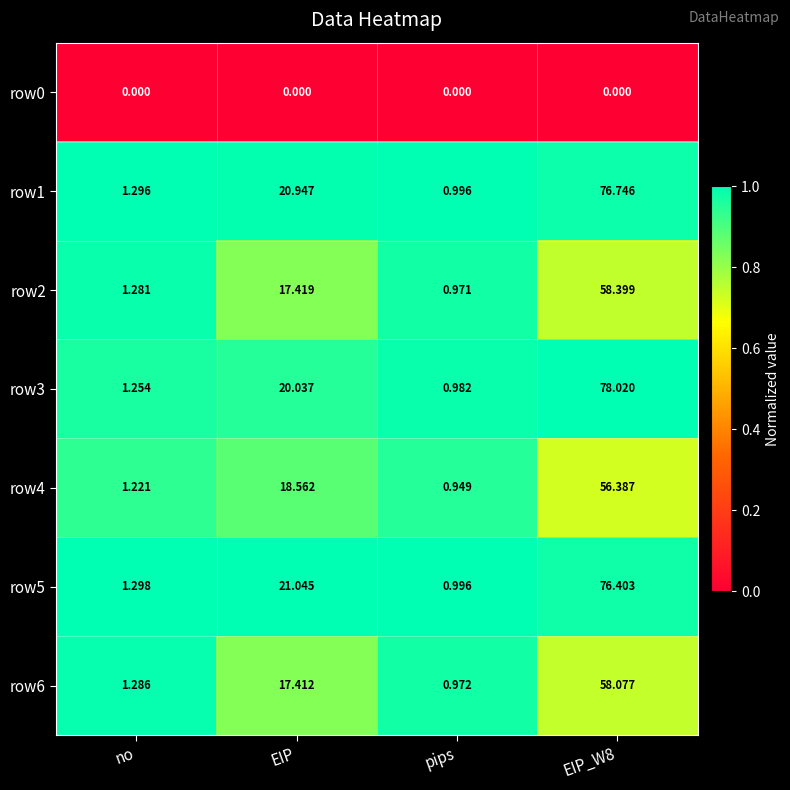

At which label does row2 reach its minimum?

pips